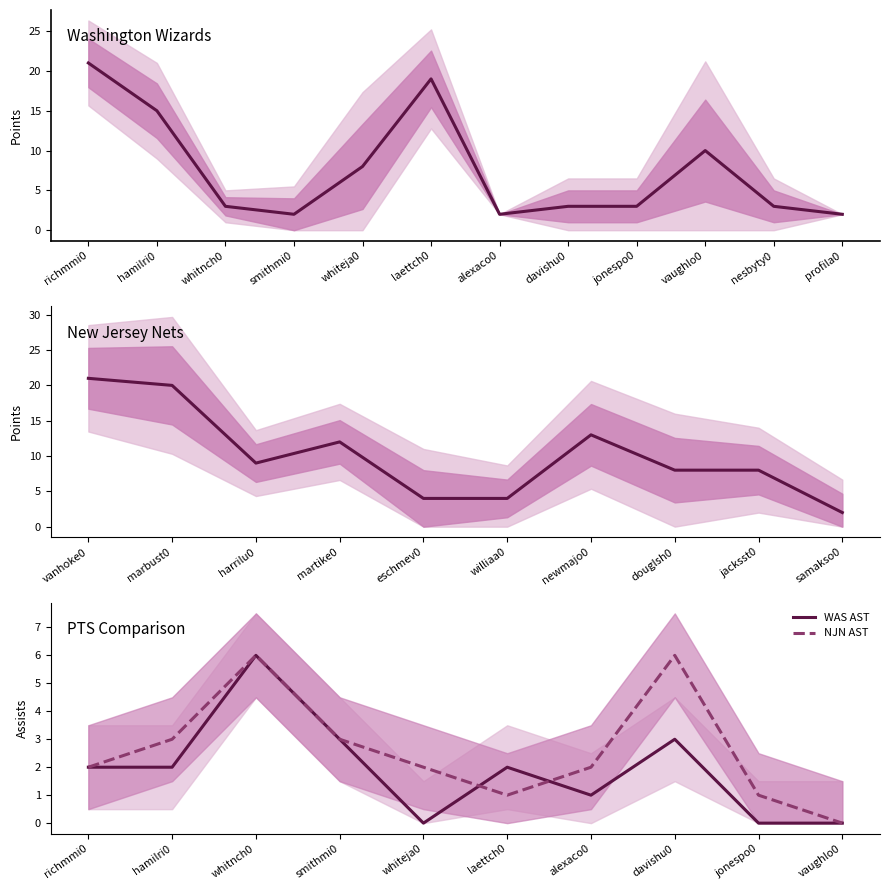

True or false: NJN AST has a value of 6 at whitnch0.

True